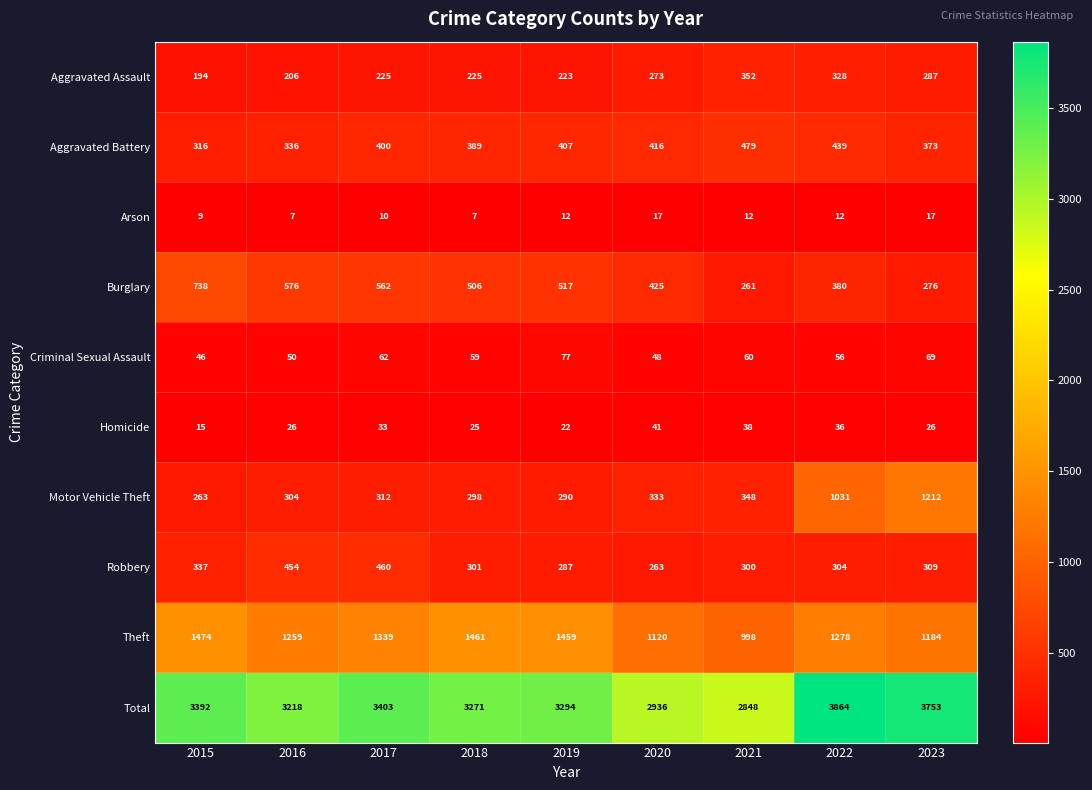

What is the minimum value shown in the chart?

7